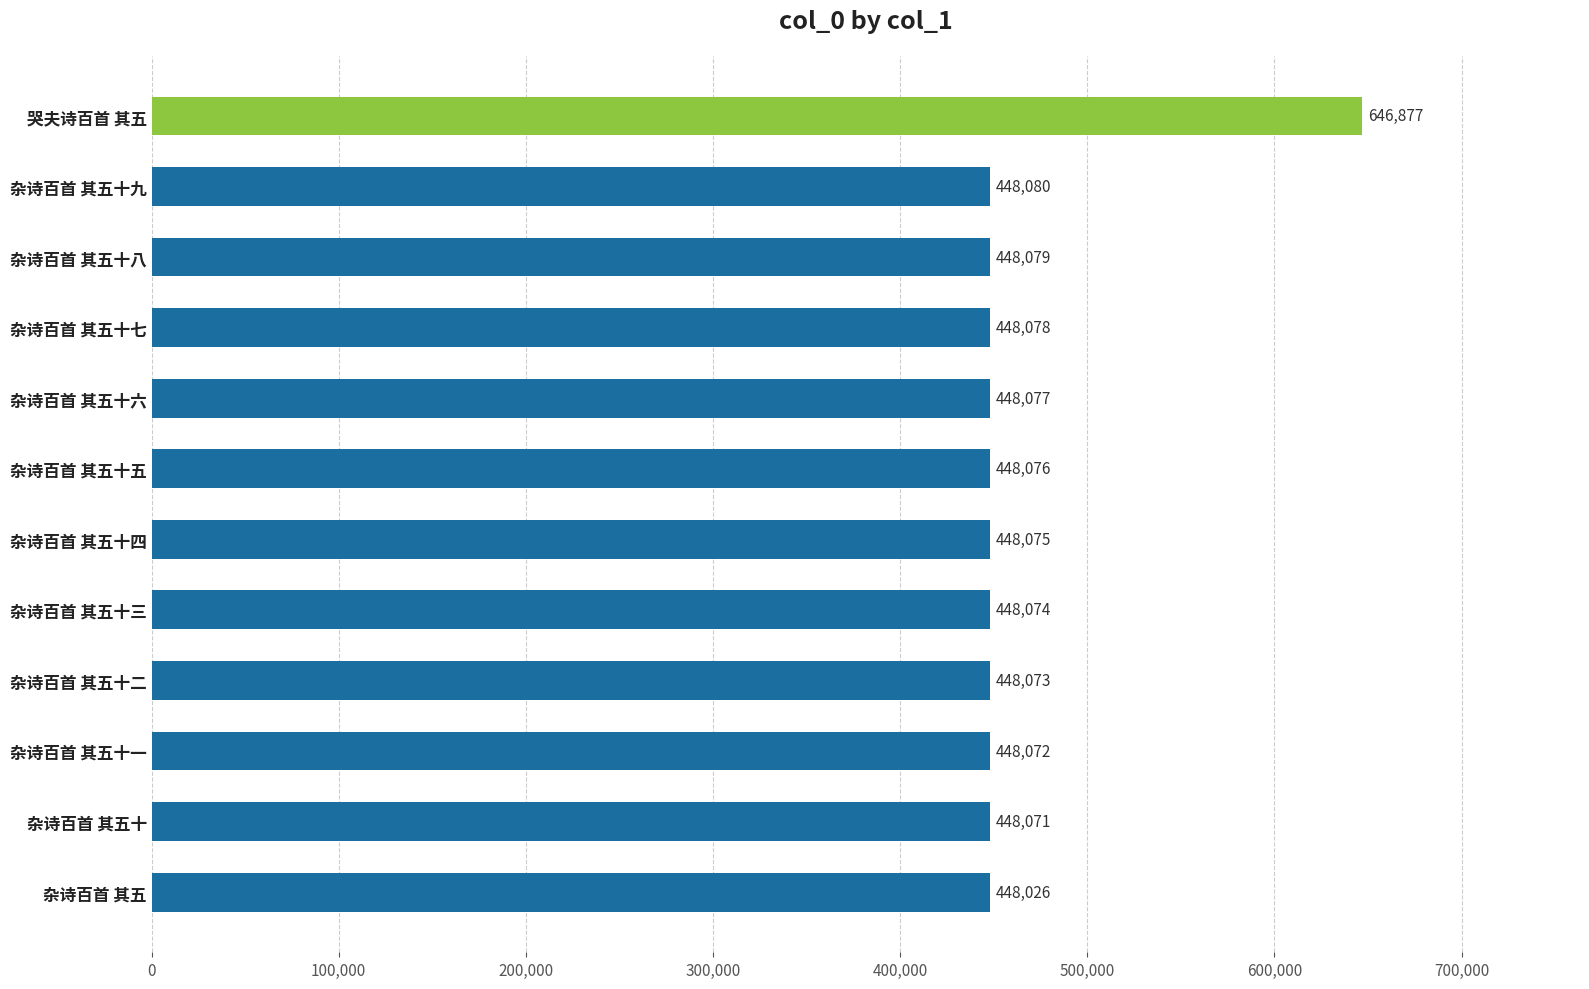

Reading bottom to top, extract all data points from this chart.

448026	448071	448072	448073	448074	448075	448076	448077	448078	448079	448080	646877